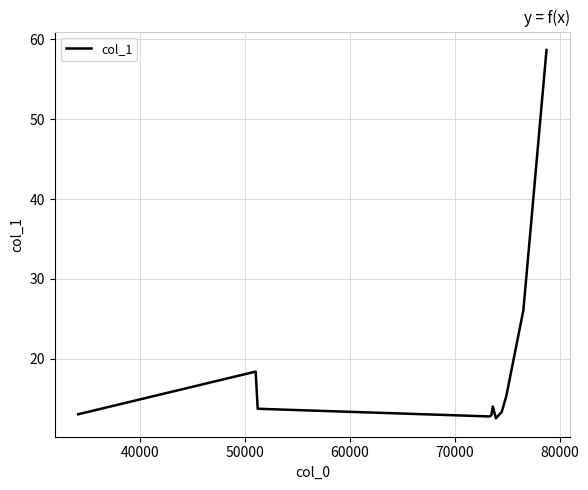

What is the minimum value shown in the chart?

12.5